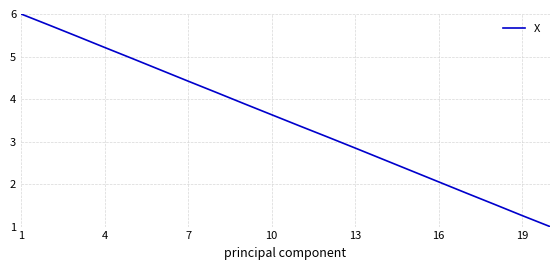

Count the number of data series in this chart.

1